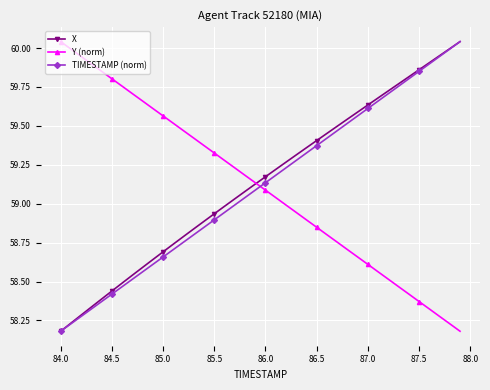

True or false: TIMESTAMP (norm) and Y (norm) cross at least once.

True